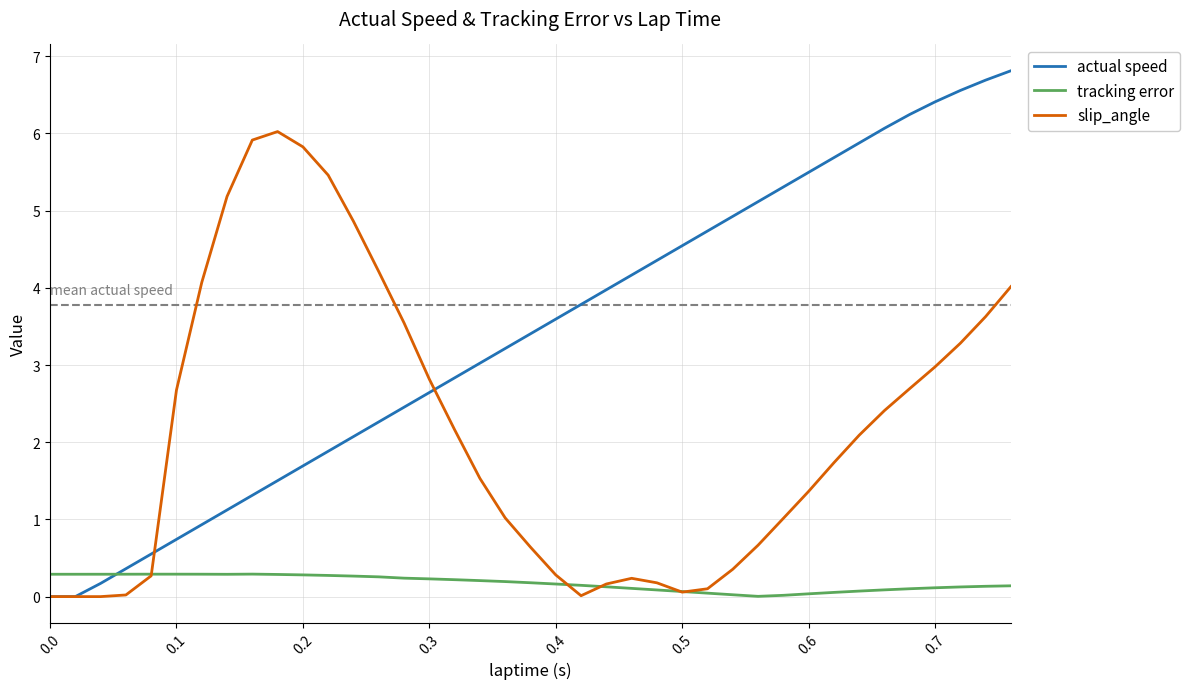

List the series in order of their peak value, highest first.

actual speed, slip_angle, tracking error